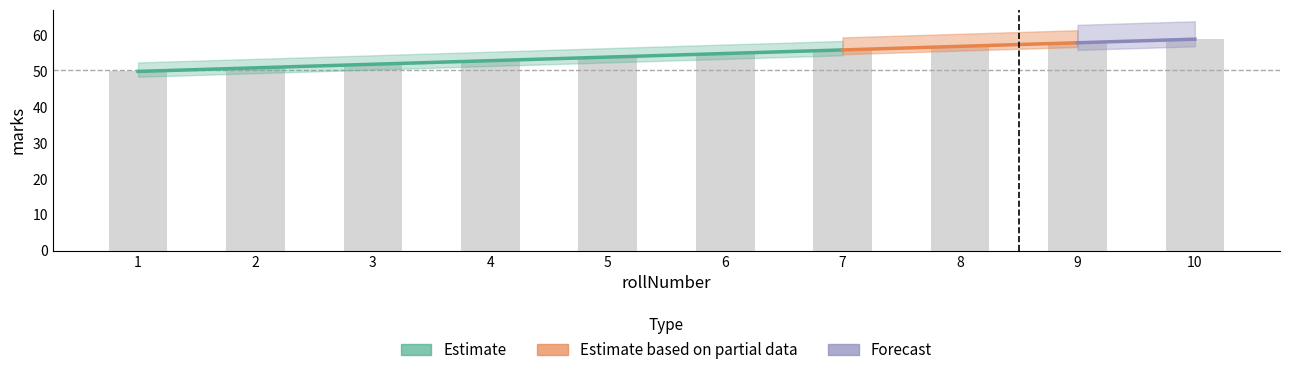

What is the average value?

54